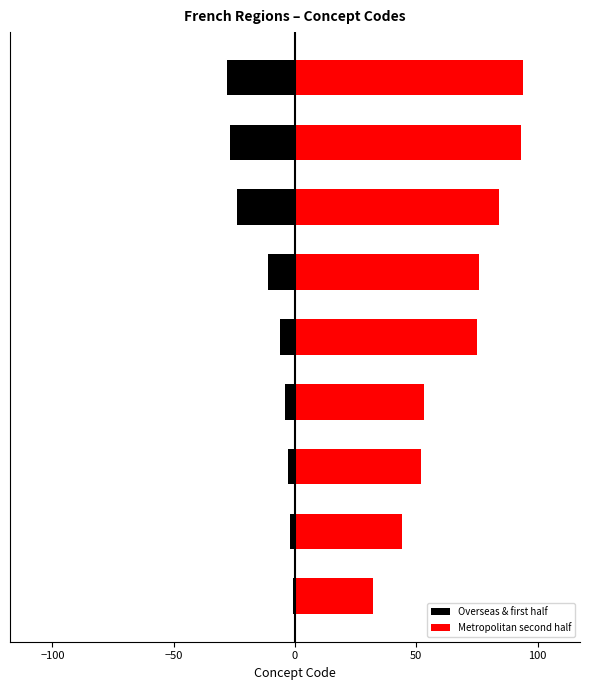

Is it true that Overseas & first half equals -3 at −50?

True